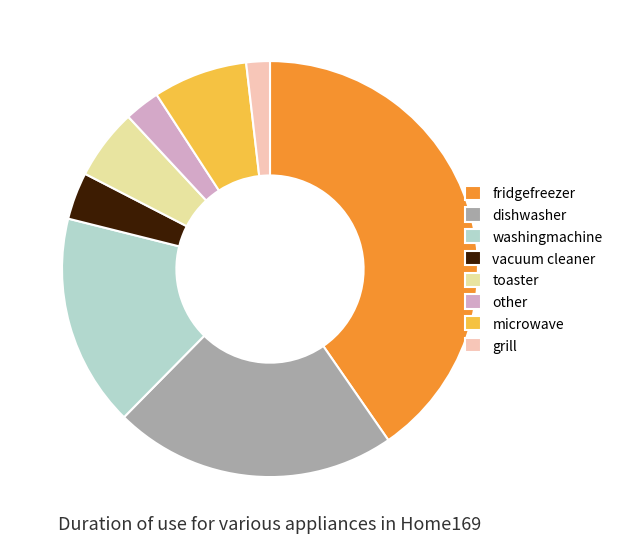

Which slice is the smallest?

grill